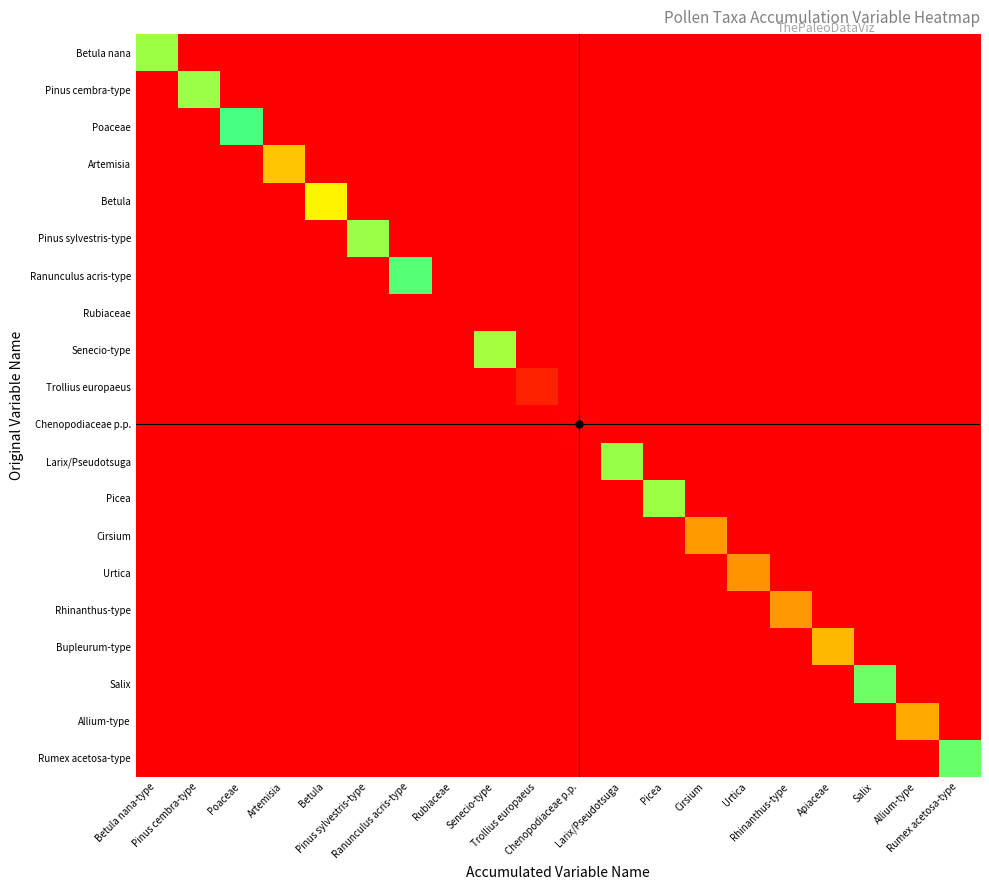

Reading right to left, what are all the values shown in this chart?

Betula nana: Rumex acetosa-type=0.0	Allium-type=0.0	Salix=0.0	Apiaceae=0.0	Rhinanthus-type=0.0	Urtica=0.0	Cirsium=0.0	Picea=0.0	Larix/Pseudotsuga=0.0	Chenopodiaceae p.p.=0.0	Trollius europaeus=0.0	Senecio-type=0.0	Rubiaceae=0.0	Ranunculus acris-type=0.0	Pinus sylvestris-type=0.0	Betula=0.0	Artemisia=0.0	Poaceae=0.0	Pinus cembra-type=0.0	Betula nana-type=4.9
Pinus cembra-type: Rumex acetosa-type=0.0	Allium-type=0.0	Salix=0.0	Apiaceae=0.0	Rhinanthus-type=0.0	Urtica=0.0	Cirsium=0.0	Picea=0.0	Larix/Pseudotsuga=0.0	Chenopodiaceae p.p.=0.0	Trollius europaeus=0.0	Senecio-type=0.0	Rubiaceae=0.0	Ranunculus acris-type=0.0	Pinus sylvestris-type=0.0	Betula=0.0	Artemisia=0.0	Poaceae=0.0	Pinus cembra-type=4.8	Betula nana-type=0.0
Poaceae: Rumex acetosa-type=0.0	Allium-type=0.0	Salix=0.0	Apiaceae=0.0	Rhinanthus-type=0.0	Urtica=0.0	Cirsium=0.0	Picea=0.0	Larix/Pseudotsuga=0.0	Chenopodiaceae p.p.=0.0	Trollius europaeus=0.0	Senecio-type=0.0	Rubiaceae=0.0	Ranunculus acris-type=0.0	Pinus sylvestris-type=0.0	Betula=0.0	Artemisia=0.0	Poaceae=4.4	Pinus cembra-type=0.0	Betula nana-type=0.0
Artemisia: Rumex acetosa-type=0.0	Allium-type=0.0	Salix=0.0	Apiaceae=0.0	Rhinanthus-type=0.0	Urtica=0.0	Cirsium=0.0	Picea=0.0	Larix/Pseudotsuga=0.0	Chenopodiaceae p.p.=0.0	Trollius europaeus=0.0	Senecio-type=0.0	Rubiaceae=0.0	Ranunculus acris-type=0.0	Pinus sylvestris-type=0.0	Betula=0.0	Artemisia=2.1	Poaceae=0.0	Pinus cembra-type=0.0	Betula nana-type=0.0
Betula: Rumex acetosa-type=0.0	Allium-type=0.0	Salix=0.0	Apiaceae=0.0	Rhinanthus-type=0.0	Urtica=0.0	Cirsium=0.0	Picea=0.0	Larix/Pseudotsuga=0.0	Chenopodiaceae p.p.=0.0	Trollius europaeus=0.0	Senecio-type=0.0	Rubiaceae=0.0	Ranunculus acris-type=0.0	Pinus sylvestris-type=0.0	Betula=2.6	Artemisia=0.0	Poaceae=0.0	Pinus cembra-type=0.0	Betula nana-type=0.0
Pinus sylvestris-type: Rumex acetosa-type=0.0	Allium-type=0.0	Salix=0.0	Apiaceae=0.0	Rhinanthus-type=0.0	Urtica=0.0	Cirsium=0.0	Picea=0.0	Larix/Pseudotsuga=0.0	Chenopodiaceae p.p.=0.0	Trollius europaeus=0.0	Senecio-type=0.0	Rubiaceae=0.0	Ranunculus acris-type=0.0	Pinus sylvestris-type=4.8	Betula=0.0	Artemisia=0.0	Poaceae=0.0	Pinus cembra-type=0.0	Betula nana-type=0.0
Ranunculus acris-type: Rumex acetosa-type=0.0	Allium-type=0.0	Salix=0.0	Apiaceae=0.0	Rhinanthus-type=0.0	Urtica=0.0	Cirsium=0.0	Picea=0.0	Larix/Pseudotsuga=0.0	Chenopodiaceae p.p.=0.0	Trollius europaeus=0.0	Senecio-type=0.0	Rubiaceae=0.0	Ranunculus acris-type=4.5	Pinus sylvestris-type=0.0	Betula=0.0	Artemisia=0.0	Poaceae=0.0	Pinus cembra-type=0.0	Betula nana-type=0.0
Rubiaceae: Rumex acetosa-type=0.0	Allium-type=0.0	Salix=0.0	Apiaceae=0.0	Rhinanthus-type=0.0	Urtica=0.0	Cirsium=0.0	Picea=0.0	Larix/Pseudotsuga=0.0	Chenopodiaceae p.p.=0.0	Trollius europaeus=0.0	Senecio-type=0.0	Rubiaceae=8.1	Ranunculus acris-type=0.0	Pinus sylvestris-type=0.0	Betula=0.0	Artemisia=0.0	Poaceae=0.0	Pinus cembra-type=0.0	Betula nana-type=0.0
Senecio-type: Rumex acetosa-type=0.0	Allium-type=0.0	Salix=0.0	Apiaceae=0.0	Rhinanthus-type=0.0	Urtica=0.0	Cirsium=0.0	Picea=0.0	Larix/Pseudotsuga=0.0	Chenopodiaceae p.p.=0.0	Trollius europaeus=0.0	Senecio-type=4.9	Rubiaceae=0.0	Ranunculus acris-type=0.0	Pinus sylvestris-type=0.0	Betula=0.0	Artemisia=0.0	Poaceae=0.0	Pinus cembra-type=0.0	Betula nana-type=0.0
Trollius europaeus: Rumex acetosa-type=0.0	Allium-type=0.0	Salix=0.0	Apiaceae=0.0	Rhinanthus-type=0.0	Urtica=0.0	Cirsium=0.0	Picea=0.0	Larix/Pseudotsuga=0.0	Chenopodiaceae p.p.=0.0	Trollius europaeus=7.7	Senecio-type=0.0	Rubiaceae=0.0	Ranunculus acris-type=0.0	Pinus sylvestris-type=0.0	Betula=0.0	Artemisia=0.0	Poaceae=0.0	Pinus cembra-type=0.0	Betula nana-type=0.0
Chenopodiaceae p.p.: Rumex acetosa-type=0.0	Allium-type=0.0	Salix=0.0	Apiaceae=0.0	Rhinanthus-type=0.0	Urtica=0.0	Cirsium=0.0	Picea=0.0	Larix/Pseudotsuga=0.0	Chenopodiaceae p.p.=8.0	Trollius europaeus=0.0	Senecio-type=0.0	Rubiaceae=0.0	Ranunculus acris-type=0.0	Pinus sylvestris-type=0.0	Betula=0.0	Artemisia=0.0	Poaceae=0.0	Pinus cembra-type=0.0	Betula nana-type=0.0
Larix/Pseudotsuga: Rumex acetosa-type=0.0	Allium-type=0.0	Salix=0.0	Apiaceae=0.0	Rhinanthus-type=0.0	Urtica=0.0	Cirsium=0.0	Picea=0.0	Larix/Pseudotsuga=4.8	Chenopodiaceae p.p.=0.0	Trollius europaeus=0.0	Senecio-type=0.0	Rubiaceae=0.0	Ranunculus acris-type=0.0	Pinus sylvestris-type=0.0	Betula=0.0	Artemisia=0.0	Poaceae=0.0	Pinus cembra-type=0.0	Betula nana-type=0.0
Picea: Rumex acetosa-type=0.0	Allium-type=0.0	Salix=0.0	Apiaceae=0.0	Rhinanthus-type=0.0	Urtica=0.0	Cirsium=0.0	Picea=4.8	Larix/Pseudotsuga=0.0	Chenopodiaceae p.p.=0.0	Trollius europaeus=0.0	Senecio-type=0.0	Rubiaceae=0.0	Ranunculus acris-type=0.0	Pinus sylvestris-type=0.0	Betula=0.0	Artemisia=0.0	Poaceae=0.0	Pinus cembra-type=0.0	Betula nana-type=0.0
Cirsium: Rumex acetosa-type=0.0	Allium-type=0.0	Salix=0.0	Apiaceae=0.0	Rhinanthus-type=0.0	Urtica=0.0	Cirsium=6.4	Picea=0.0	Larix/Pseudotsuga=0.0	Chenopodiaceae p.p.=0.0	Trollius europaeus=0.0	Senecio-type=0.0	Rubiaceae=0.0	Ranunculus acris-type=0.0	Pinus sylvestris-type=0.0	Betula=0.0	Artemisia=0.0	Poaceae=0.0	Pinus cembra-type=0.0	Betula nana-type=0.0
Urtica: Rumex acetosa-type=0.0	Allium-type=0.0	Salix=0.0	Apiaceae=0.0	Rhinanthus-type=0.0	Urtica=6.5	Cirsium=0.0	Picea=0.0	Larix/Pseudotsuga=0.0	Chenopodiaceae p.p.=0.0	Trollius europaeus=0.0	Senecio-type=0.0	Rubiaceae=0.0	Ranunculus acris-type=0.0	Pinus sylvestris-type=0.0	Betula=0.0	Artemisia=0.0	Poaceae=0.0	Pinus cembra-type=0.0	Betula nana-type=0.0
Rhinanthus-type: Rumex acetosa-type=0.0	Allium-type=0.0	Salix=0.0	Apiaceae=0.0	Rhinanthus-type=6.4	Urtica=0.0	Cirsium=0.0	Picea=0.0	Larix/Pseudotsuga=0.0	Chenopodiaceae p.p.=0.0	Trollius europaeus=0.0	Senecio-type=0.0	Rubiaceae=0.0	Ranunculus acris-type=0.0	Pinus sylvestris-type=0.0	Betula=0.0	Artemisia=0.0	Poaceae=0.0	Pinus cembra-type=0.0	Betula nana-type=0.0
Bupleurum-type: Rumex acetosa-type=0.0	Allium-type=0.0	Salix=0.0	Apiaceae=1.9	Rhinanthus-type=0.0	Urtica=0.0	Cirsium=0.0	Picea=0.0	Larix/Pseudotsuga=0.0	Chenopodiaceae p.p.=0.0	Trollius europaeus=0.0	Senecio-type=0.0	Rubiaceae=0.0	Ranunculus acris-type=0.0	Pinus sylvestris-type=0.0	Betula=0.0	Artemisia=0.0	Poaceae=0.0	Pinus cembra-type=0.0	Betula nana-type=0.0
Salix: Rumex acetosa-type=0.0	Allium-type=0.0	Salix=4.6	Apiaceae=0.0	Rhinanthus-type=0.0	Urtica=0.0	Cirsium=0.0	Picea=0.0	Larix/Pseudotsuga=0.0	Chenopodiaceae p.p.=0.0	Trollius europaeus=0.0	Senecio-type=0.0	Rubiaceae=0.0	Ranunculus acris-type=0.0	Pinus sylvestris-type=0.0	Betula=0.0	Artemisia=0.0	Poaceae=0.0	Pinus cembra-type=0.0	Betula nana-type=0.0
Allium-type: Rumex acetosa-type=0.0	Allium-type=6.3	Salix=0.0	Apiaceae=0.0	Rhinanthus-type=0.0	Urtica=0.0	Cirsium=0.0	Picea=0.0	Larix/Pseudotsuga=0.0	Chenopodiaceae p.p.=0.0	Trollius europaeus=0.0	Senecio-type=0.0	Rubiaceae=0.0	Ranunculus acris-type=0.0	Pinus sylvestris-type=0.0	Betula=0.0	Artemisia=0.0	Poaceae=0.0	Pinus cembra-type=0.0	Betula nana-type=0.0
Rumex acetosa-type: Rumex acetosa-type=4.6	Allium-type=0.0	Salix=0.0	Apiaceae=0.0	Rhinanthus-type=0.0	Urtica=0.0	Cirsium=0.0	Picea=0.0	Larix/Pseudotsuga=0.0	Chenopodiaceae p.p.=0.0	Trollius europaeus=0.0	Senecio-type=0.0	Rubiaceae=0.0	Ranunculus acris-type=0.0	Pinus sylvestris-type=0.0	Betula=0.0	Artemisia=0.0	Poaceae=0.0	Pinus cembra-type=0.0	Betula nana-type=0.0